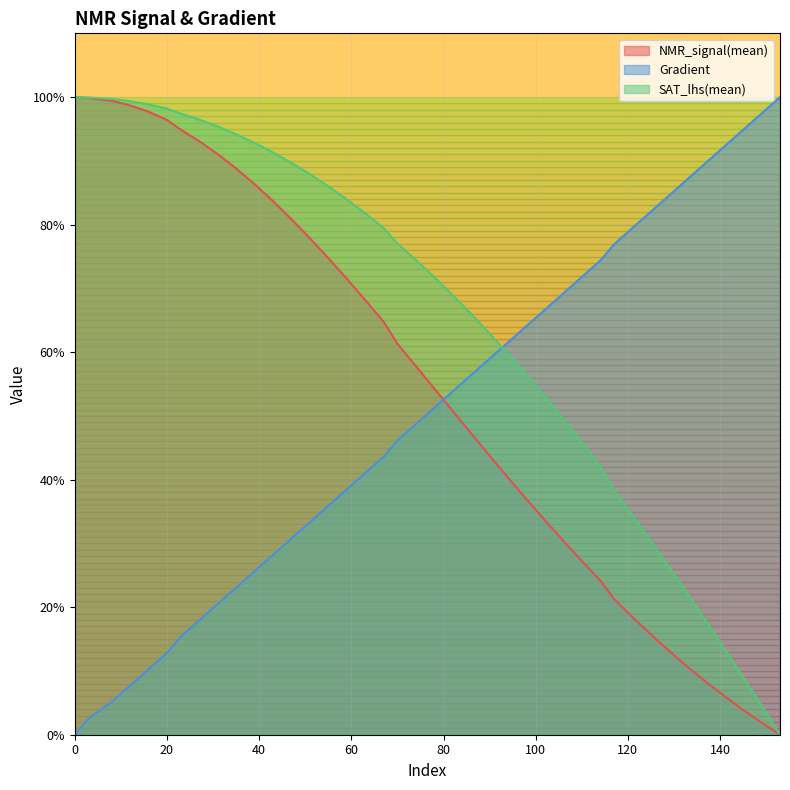

True or false: SAT_lhs(mean) and Gradient cross at least once.

True